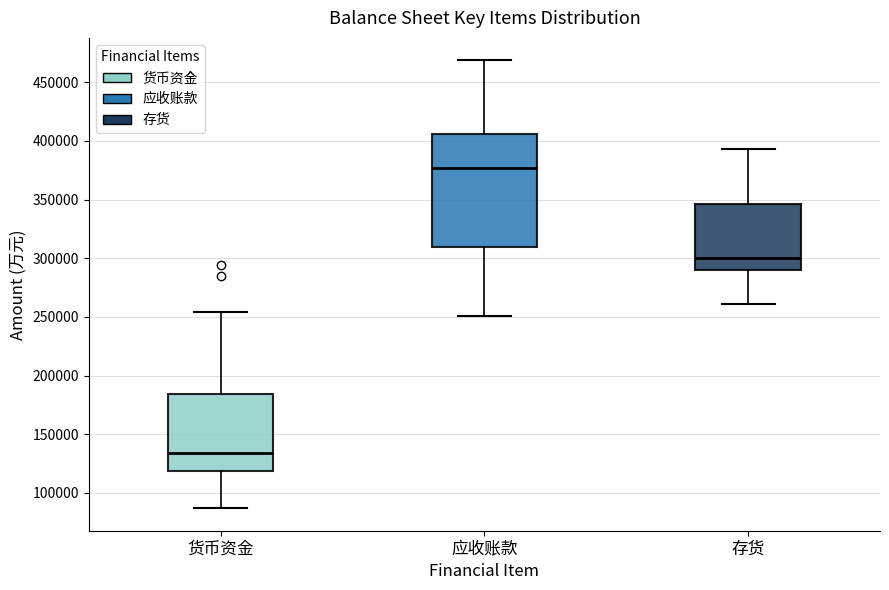

Which box's median line is the highest?

应收账款